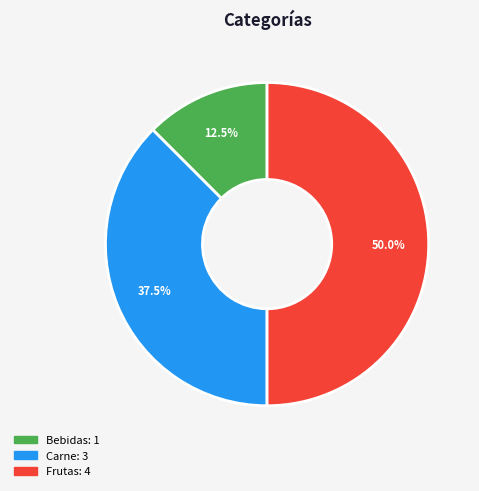

Which has a higher value, Frutas or Bebidas?

Frutas